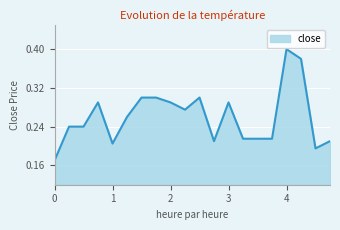

How many interior local peaks (higher than both neighbors) does the data have?

4